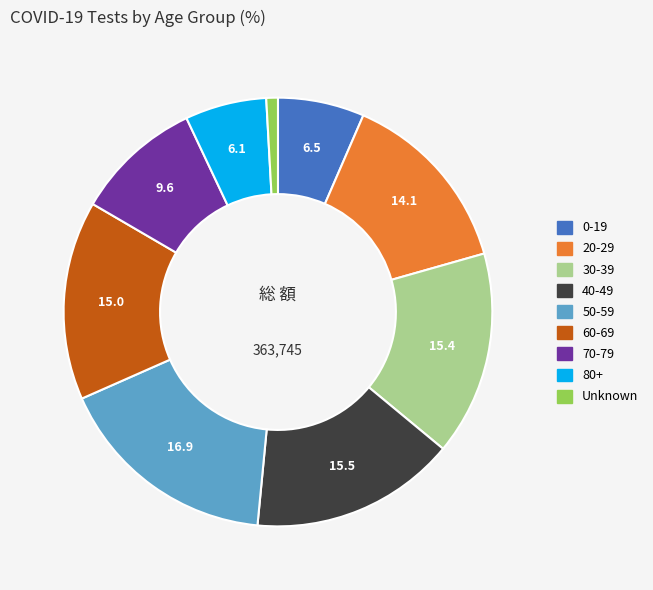

Combined, do 80+ and 50-59 account for over 50%?

No